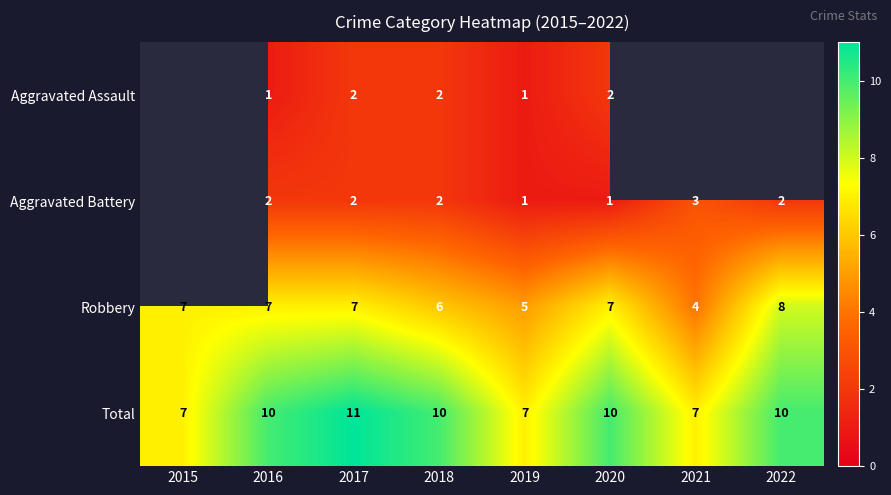

What is the sum of the Total values at 2015 and 2022?

17